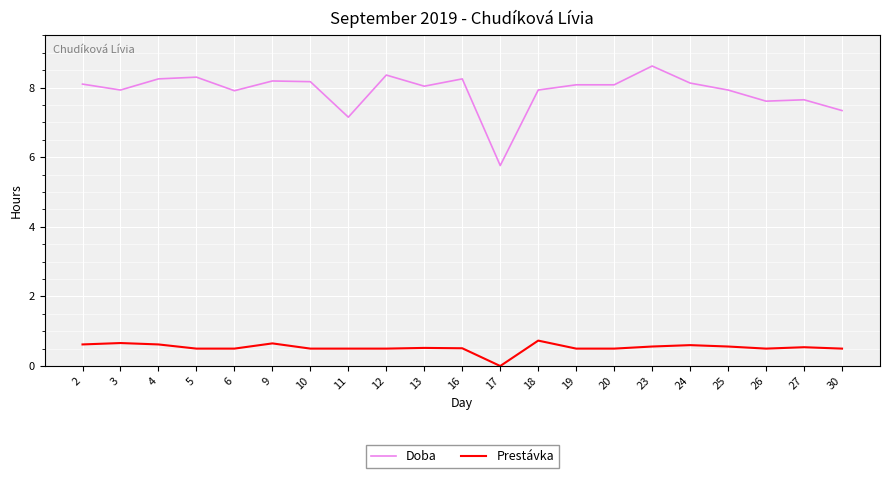

Is this an area chart (filled region under the line)?

No